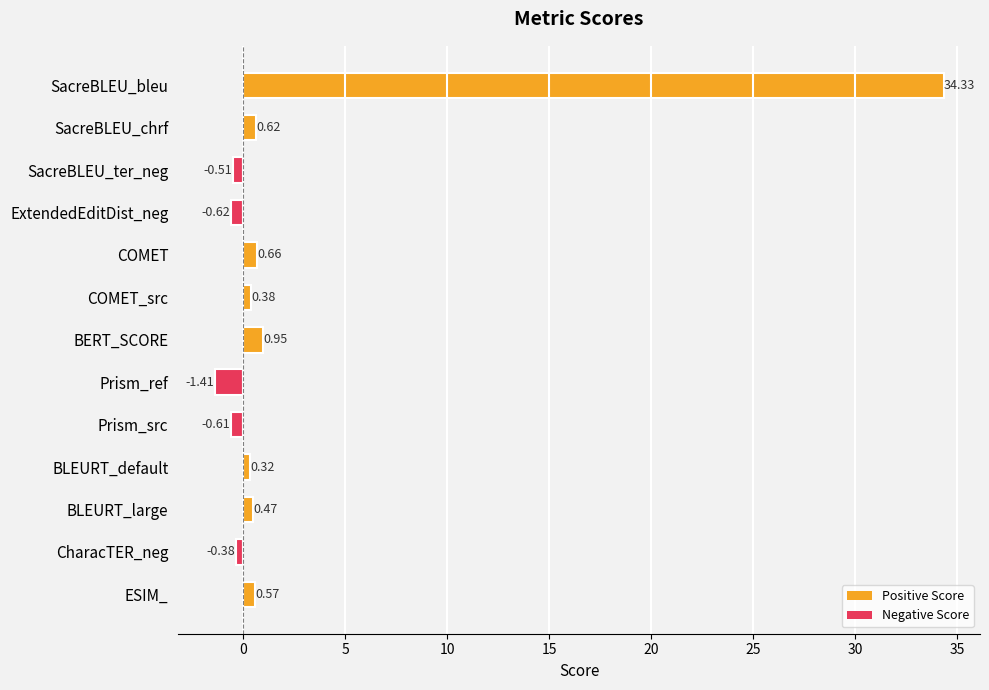

What is the change in value from BLEURT_default to ESIM_?

+0.2